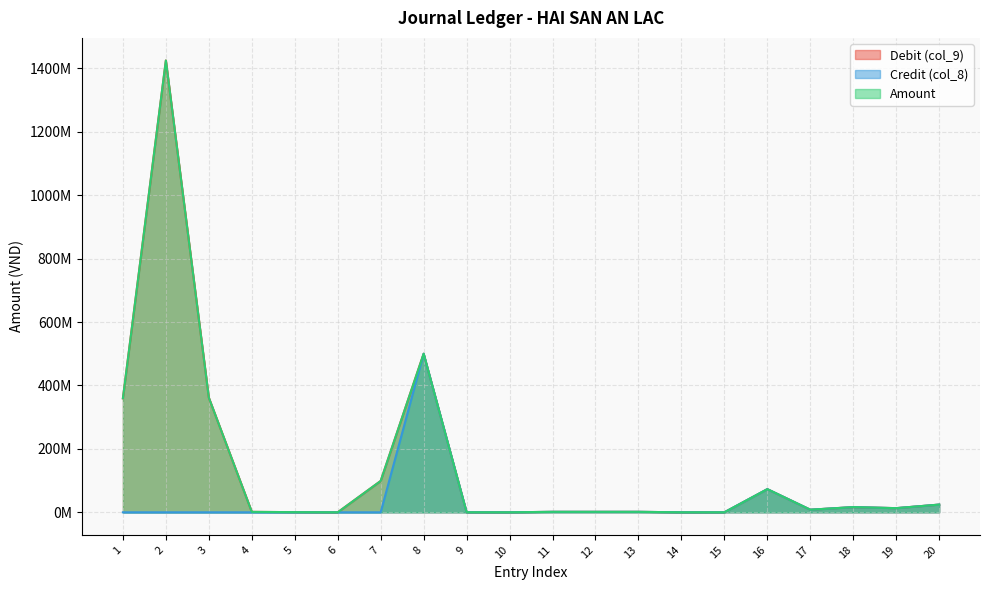

Rank the series by their maximum value, from highest to lowest.

Debit (col_9), Amount, Credit (col_8)